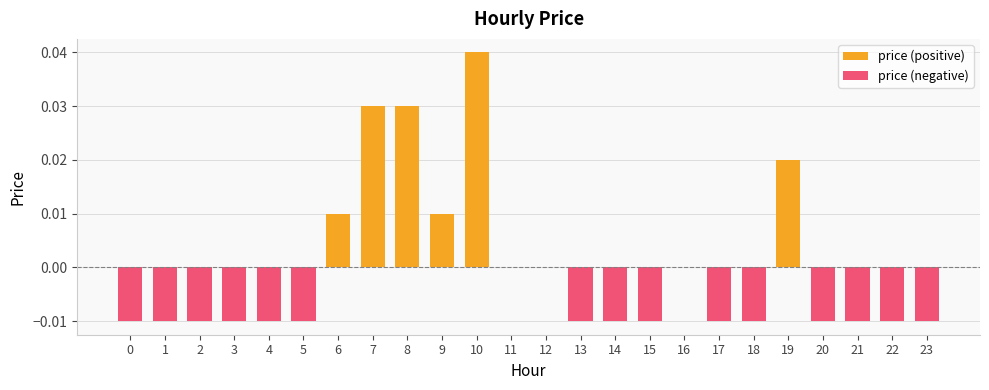

Rank the series at 2 from lowest to highest value.

price (negative), price (positive)